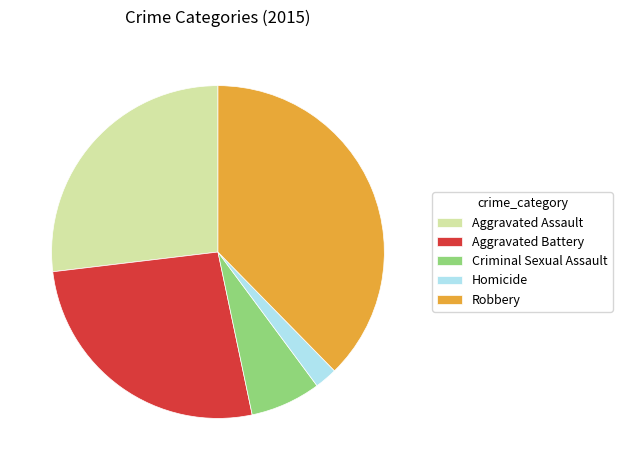

What is the ratio of the value at Robbery to the value at Criminal Sexual Assault?

5.5